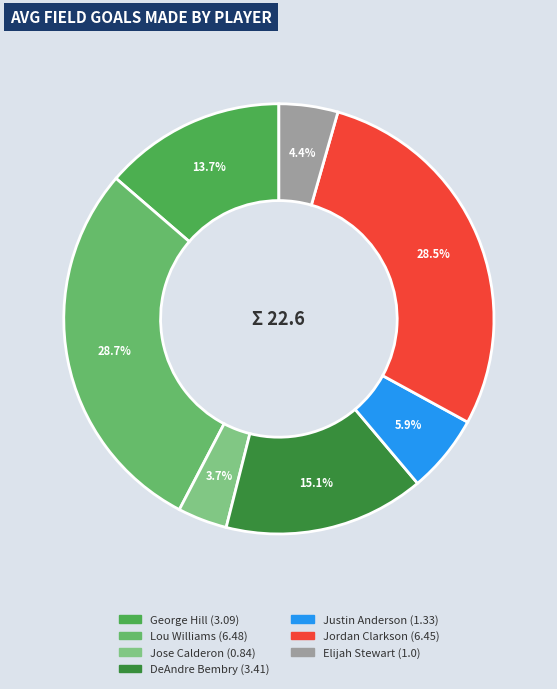

How many slices are in this pie chart?

7